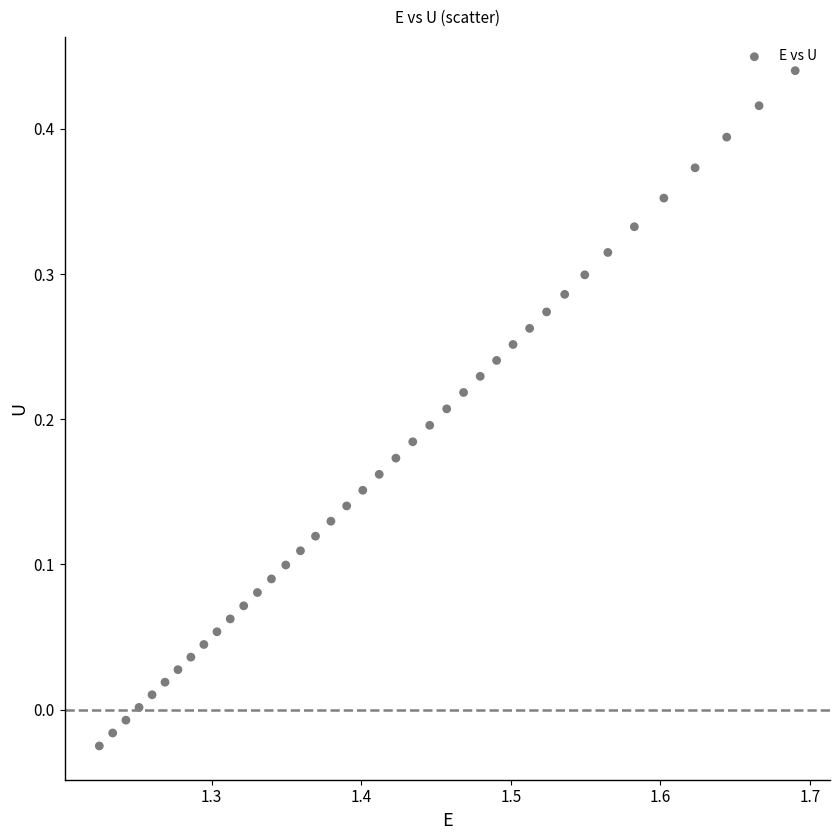

What is the range of Y values (max minus min)?

0.5